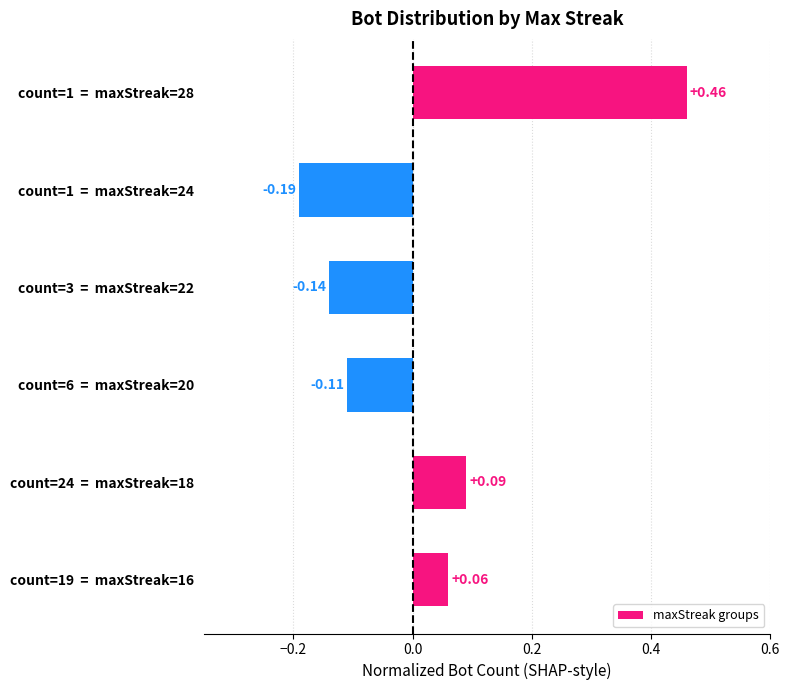

What is the difference between the second highest and minimum values?

0.3